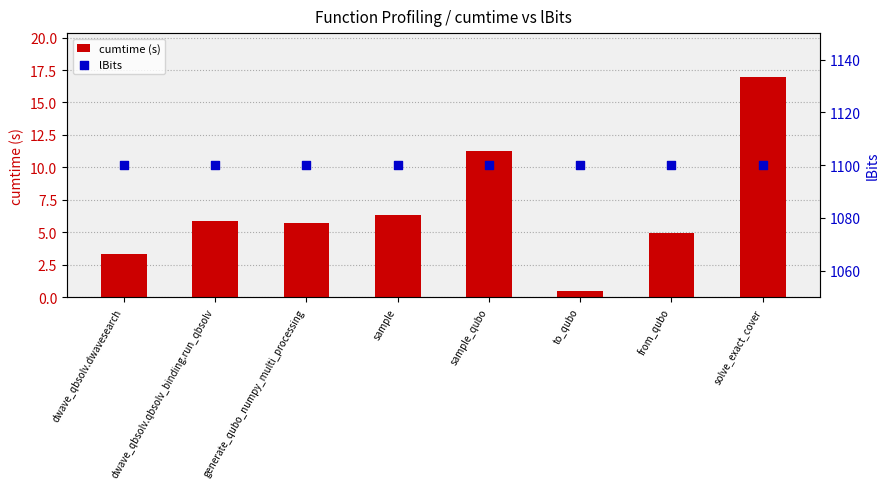

What is the total value across all series at sample_qubo?

1111.3